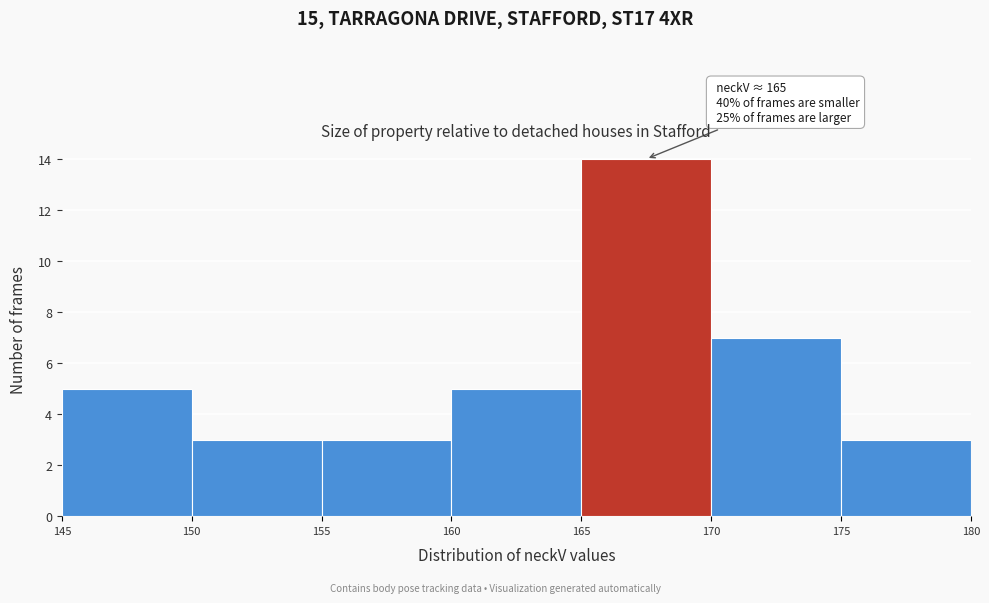

Which range on the x-axis has the tallest bar?

165 to 170